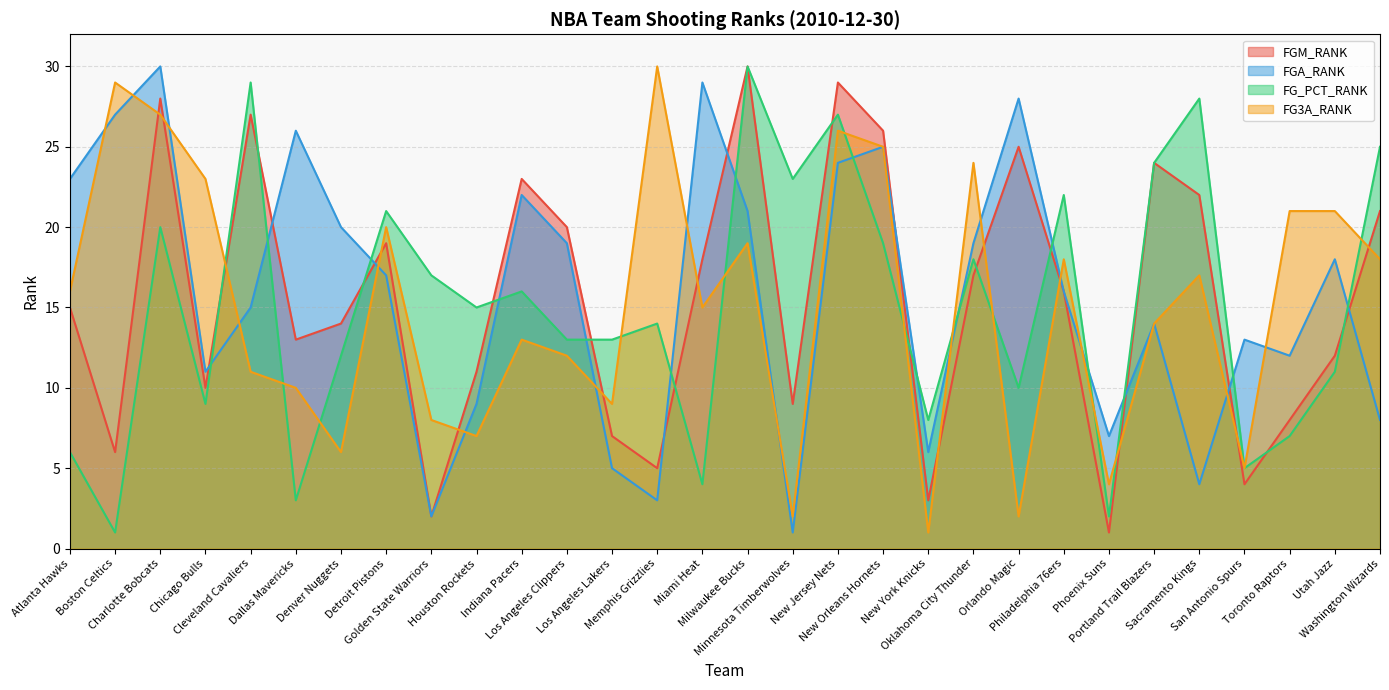

At how many categories does at least one series exceed 2?

30